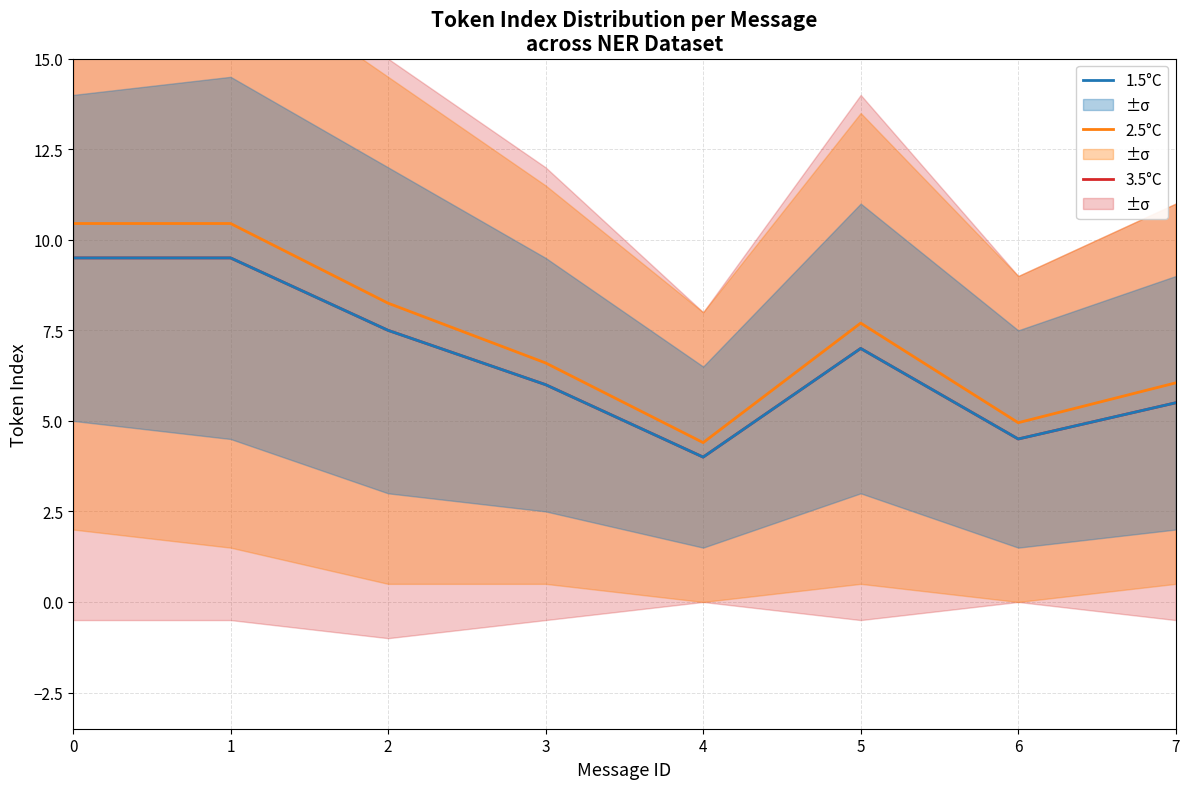

Which category has the lowest value in the 2.5°C series?

4